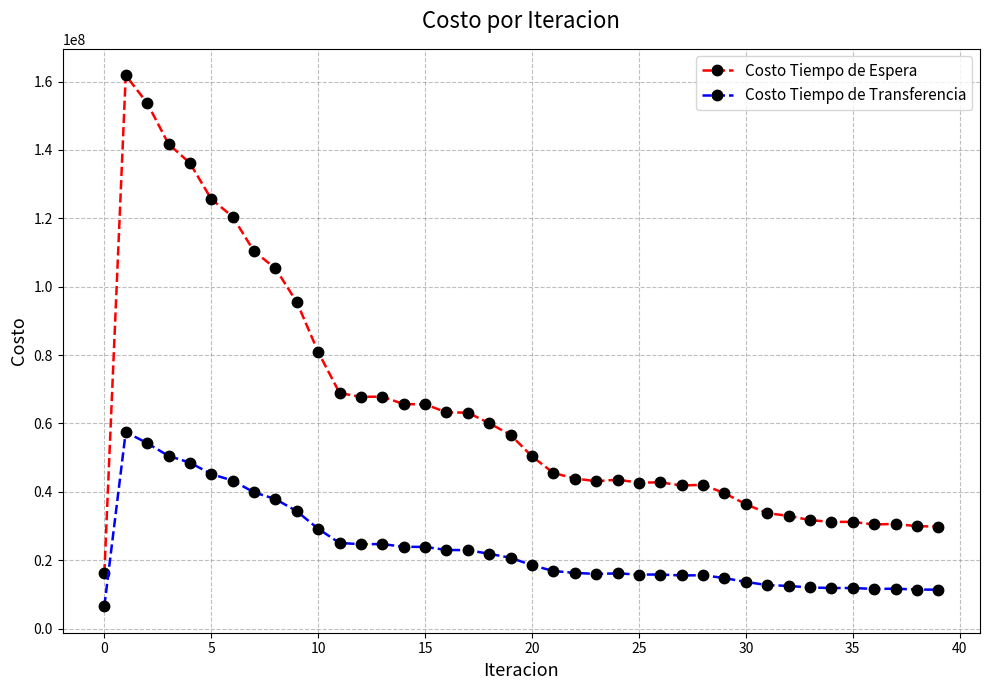

Rank the series by their average value, from highest to lowest.

Costo Tiempo de Espera, Costo Tiempo de Transferencia